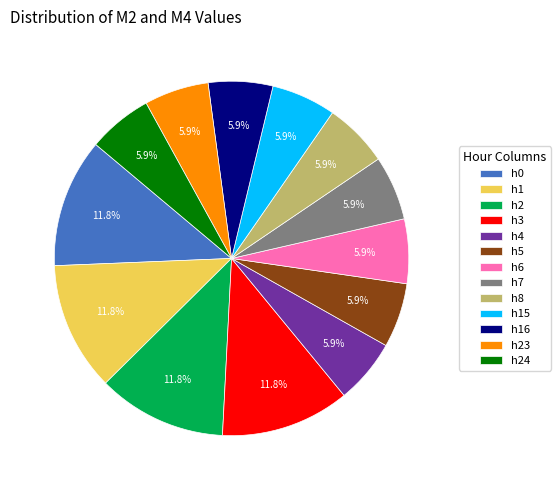

To the nearest percent, what is the average slice percentage?

8%